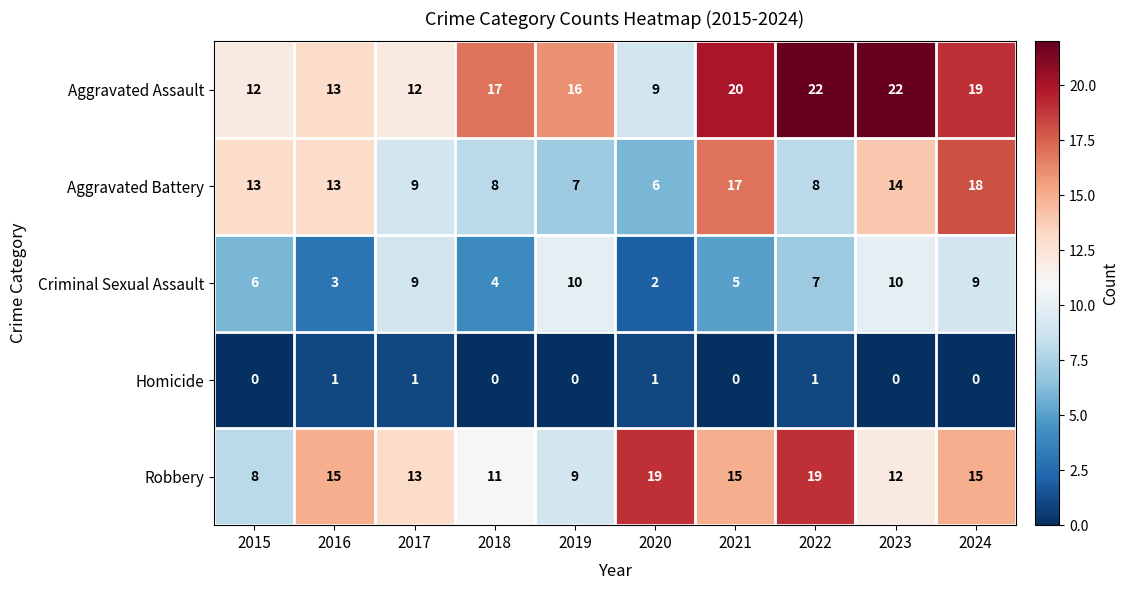

What is the difference between the maximum and second lowest values in the Aggravated Battery series?

11